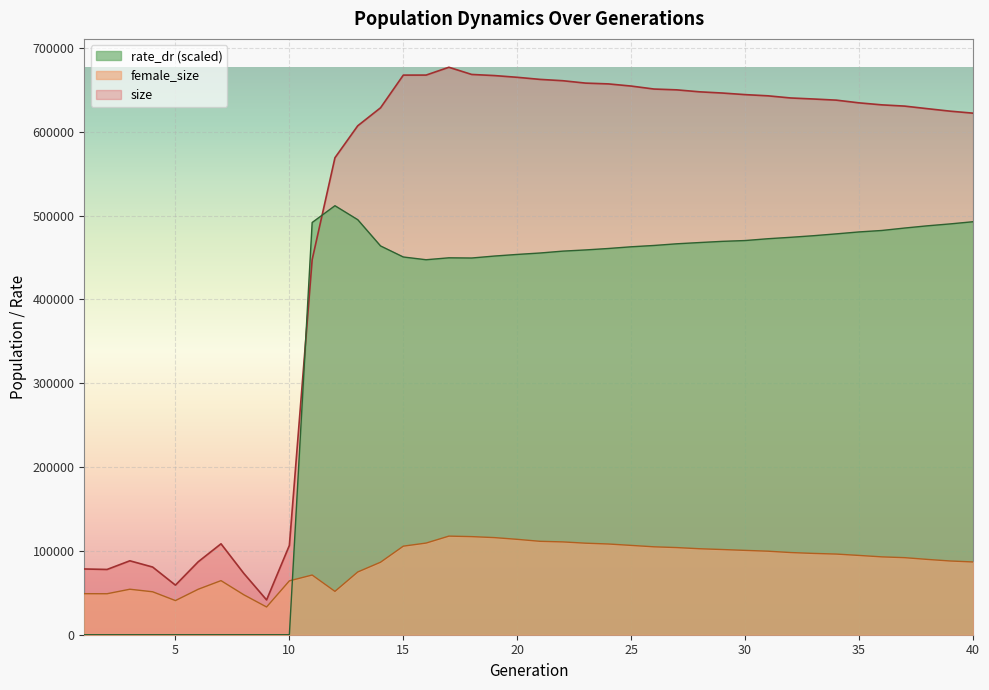

Where does the size series first go above 637651?

15